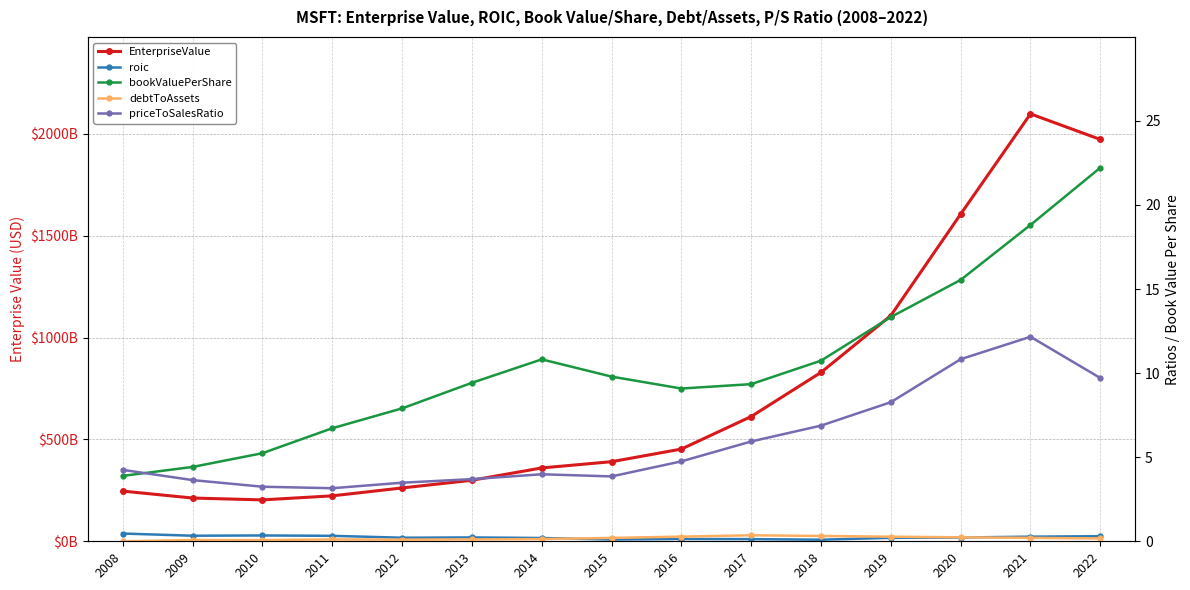

True or false: bookValuePerShare and roic cross at least once.

False